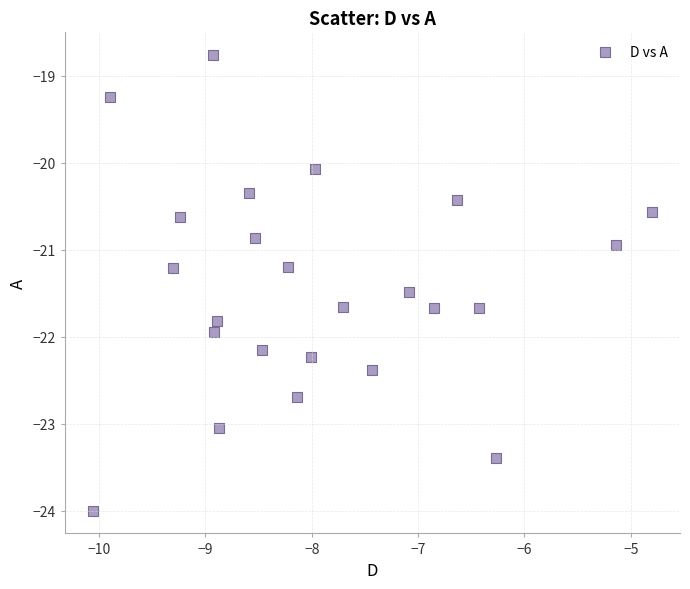

What is the range of X values (max minus min)?

5.3